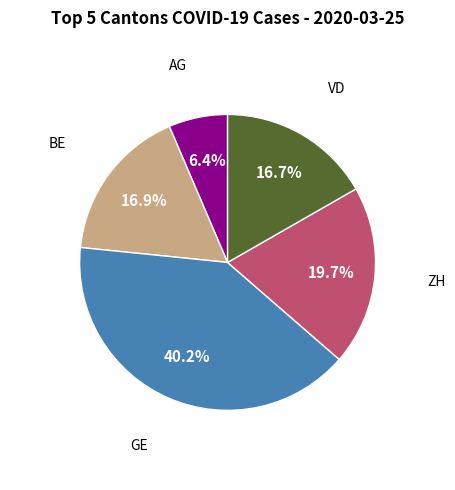

How many slices are in this pie chart?

5